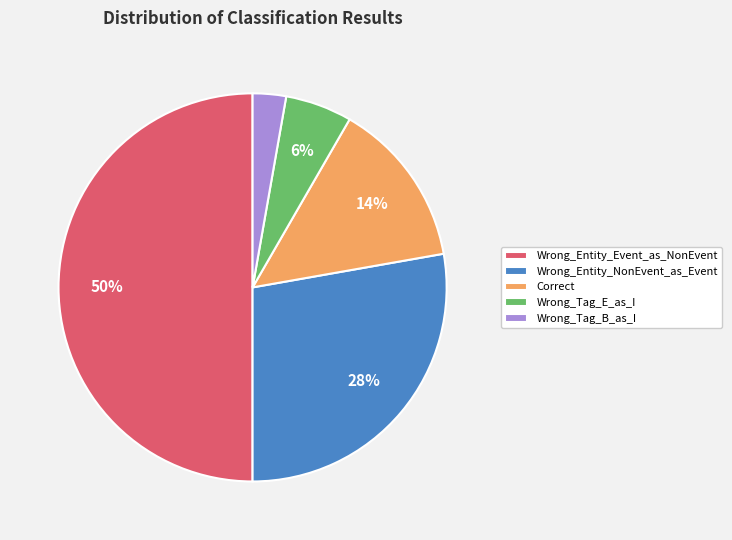

Do Wrong_Entity_NonEvent_as_Event and Wrong_Tag_E_as_I together represent more than half of the pie?

No